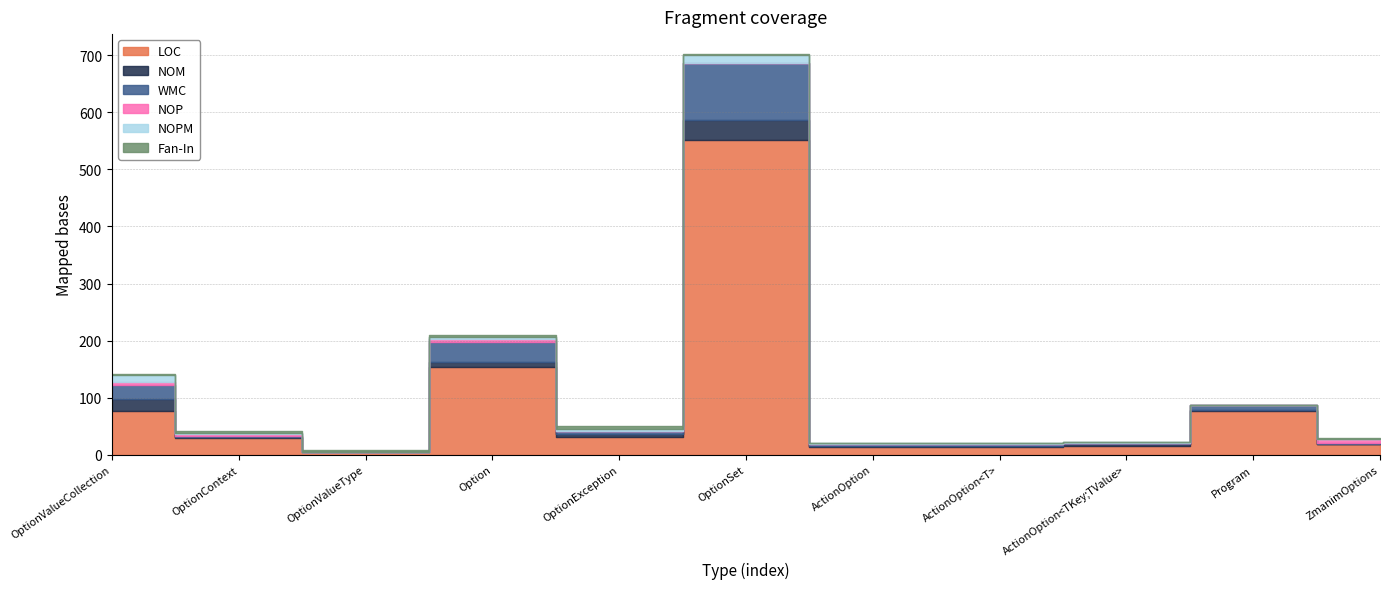

What is the difference between the maximum and minimum values in the NOPM series?

13